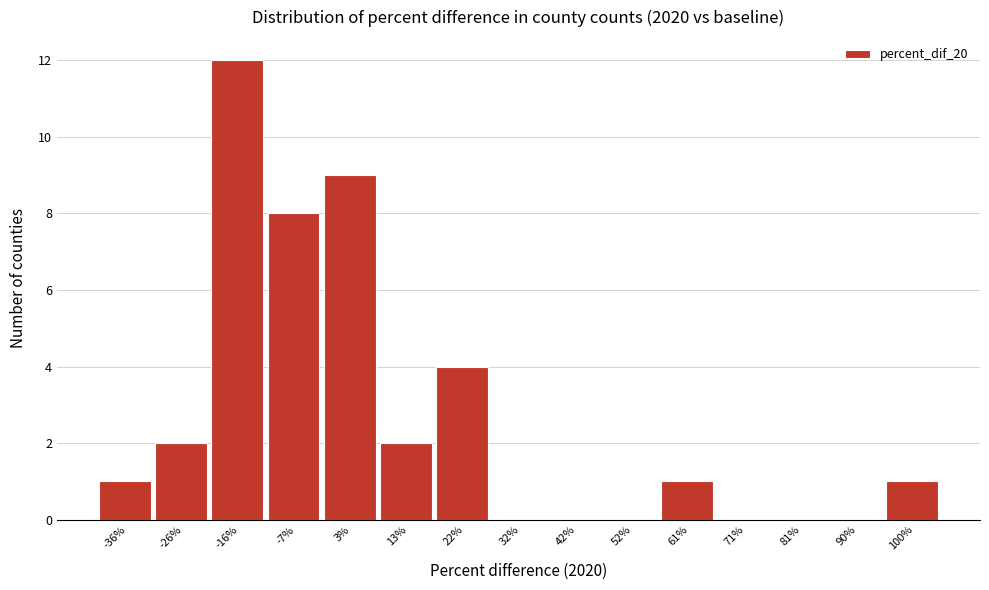

Over which range of the x-axis is the bar tallest?

-21 to -12